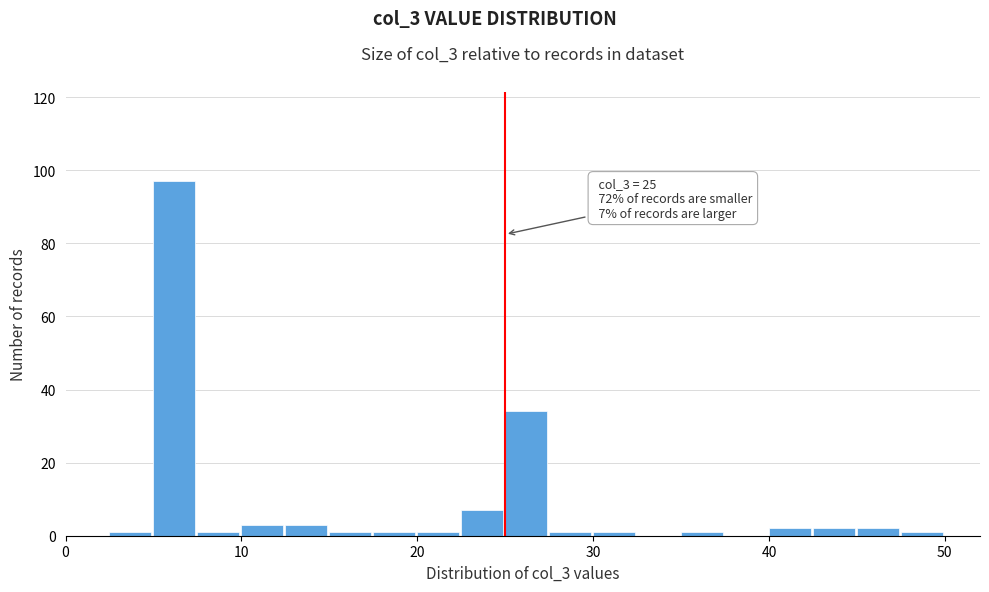

Read against the x-axis, roughly where is the centre of the tallest bar?

6